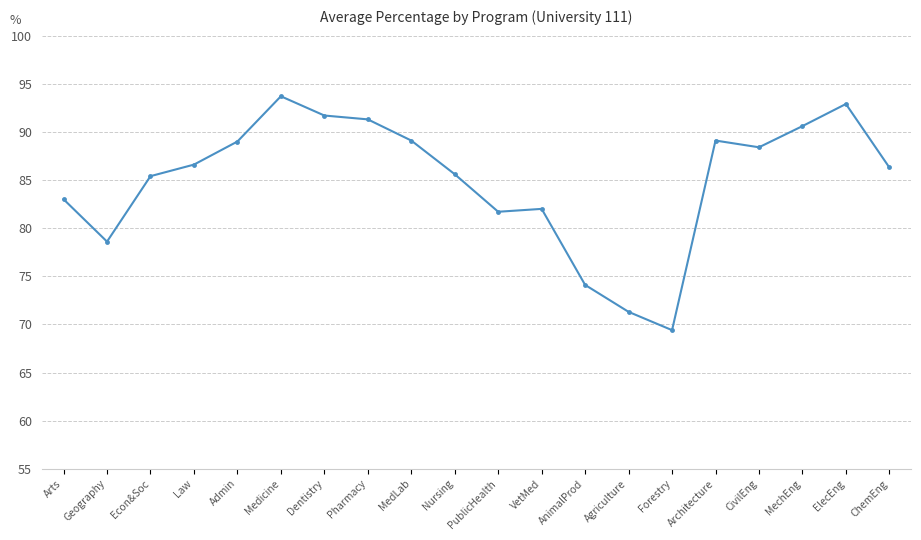

What is the approximate value at CivilEng?

88.4